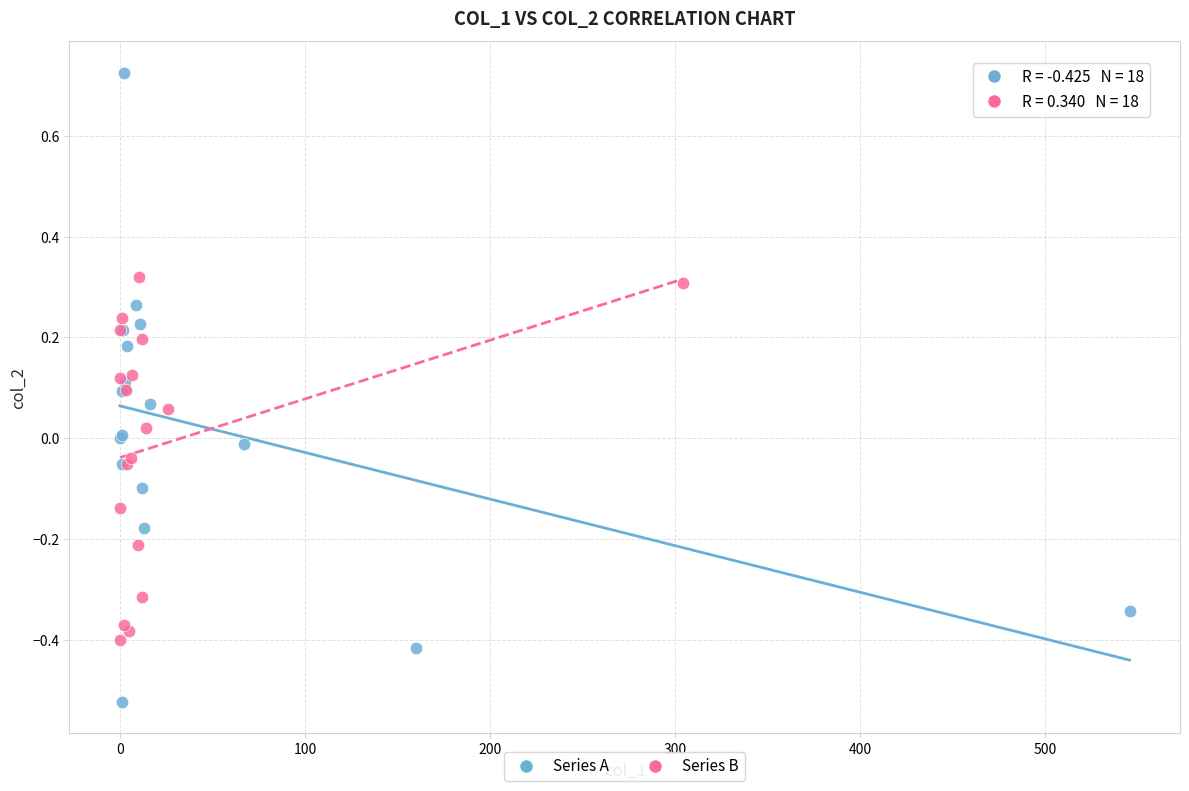

Which series has the largest Y range (max minus min)?

Series A